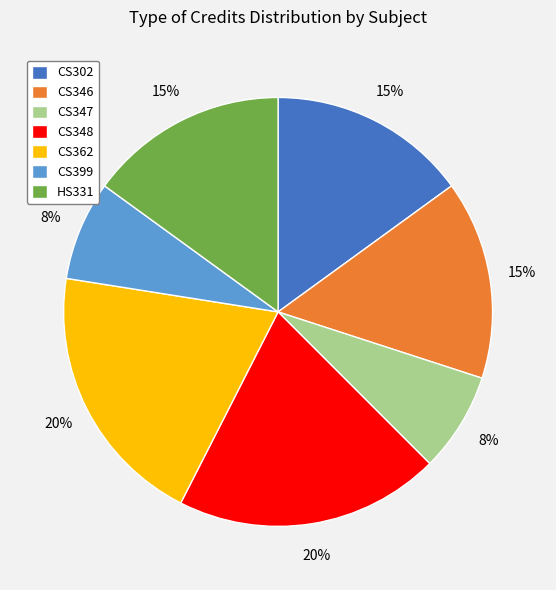

Between CS302 and CS362, which is larger?

CS362